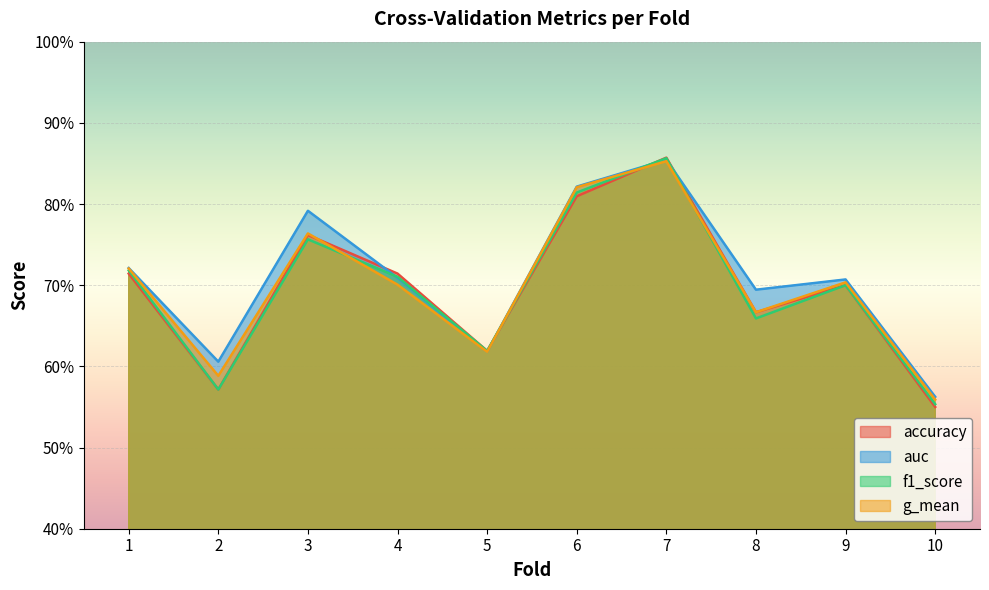

The auc series shows 1.0 at 1. True or false?

False